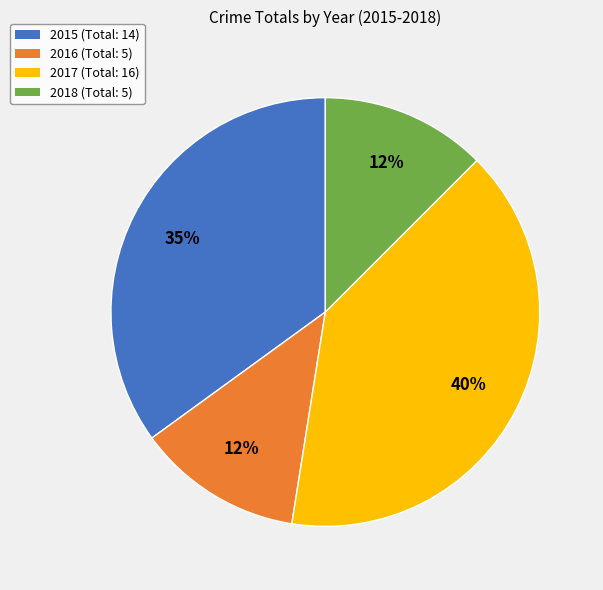

How many segments does this pie chart have?

4